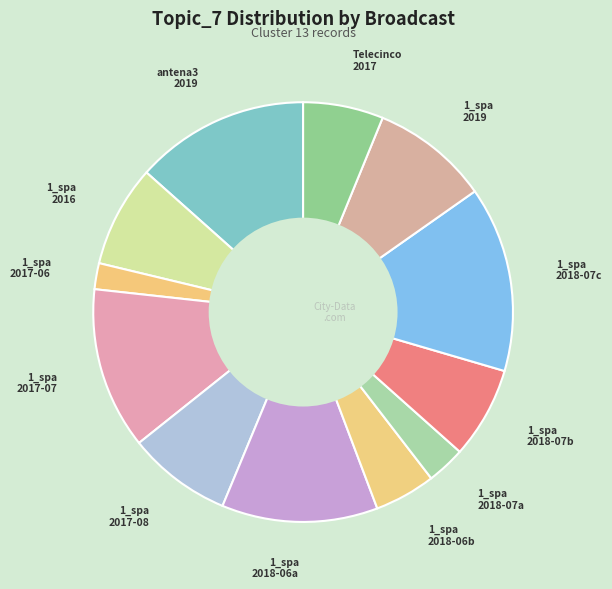

How many slices are in this pie chart?

12